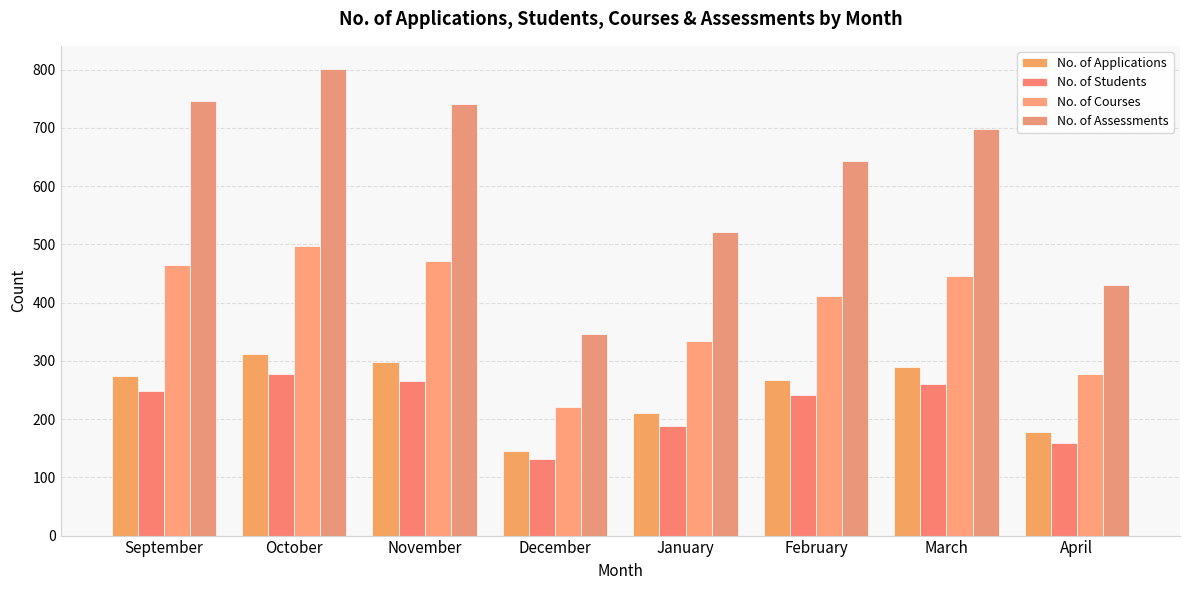

How many groups of bars are there?

8